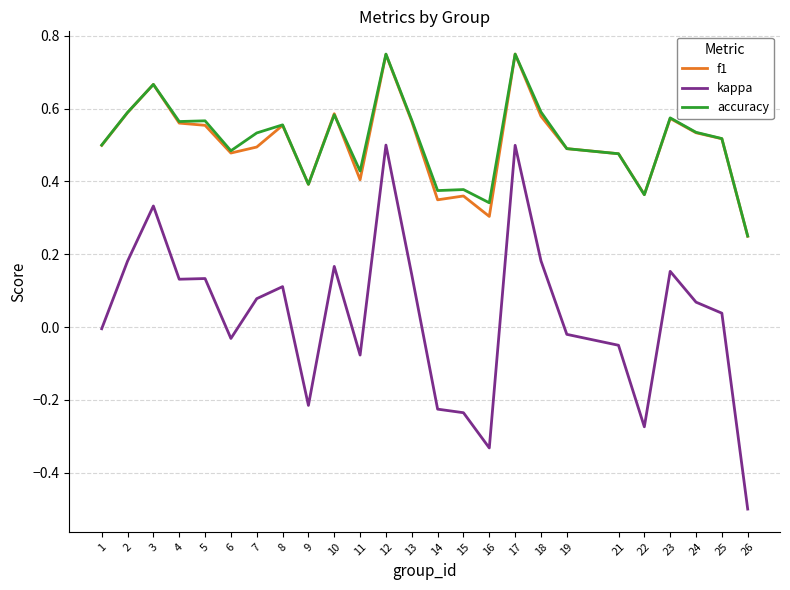

Between 3 and 23, which series saw the biggest shift?

kappa